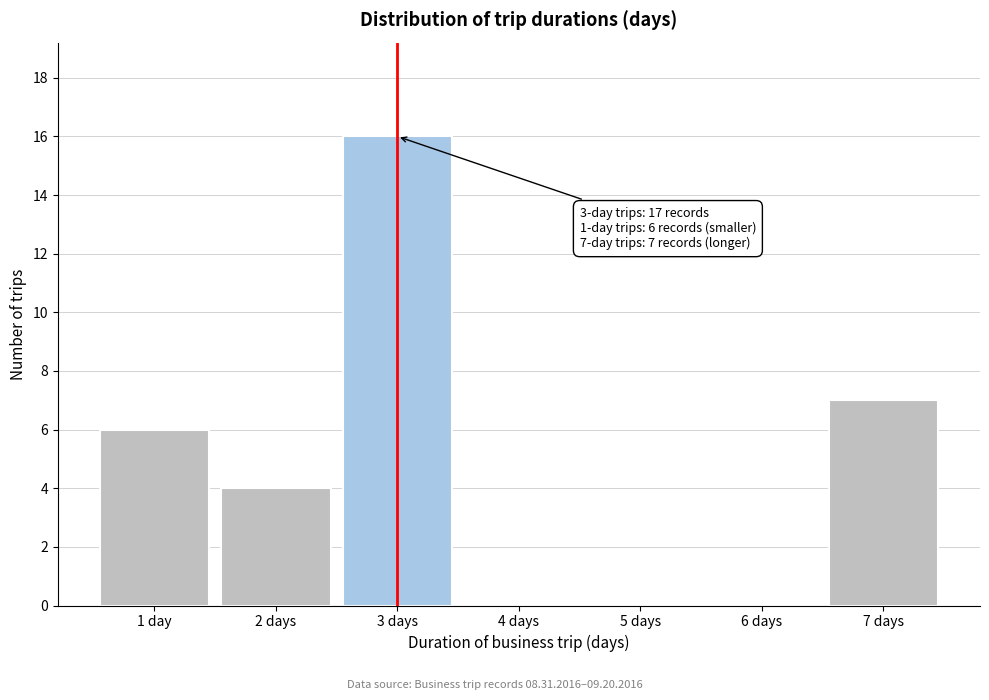

Reading left to right, list all the values displayed in this chart.

1 day=6	2 days=4	3 days=16	4 days=0	5 days=0	6 days=0	7 days=7